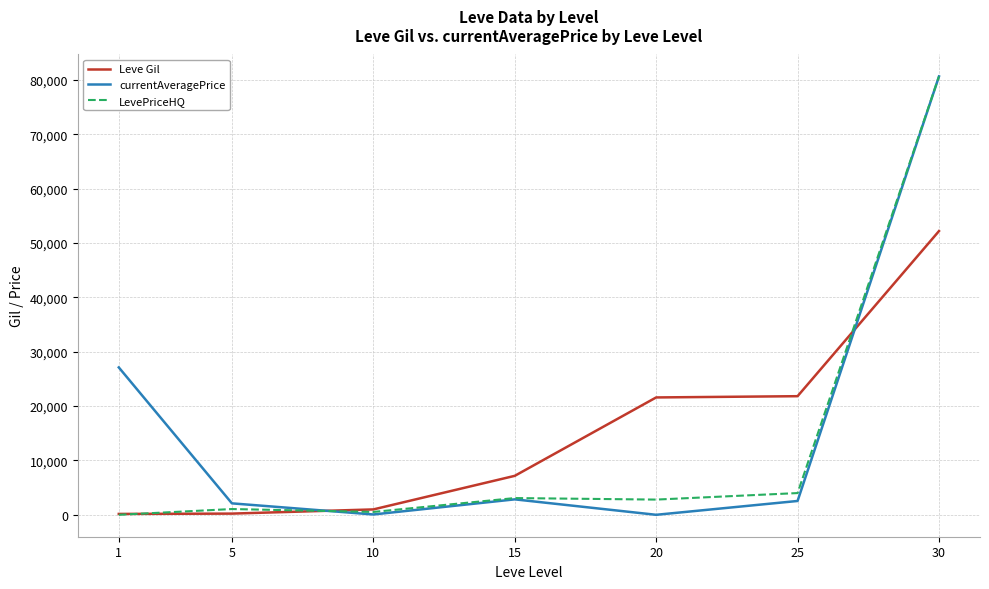

Which series has the largest total across all categories?

currentAveragePrice